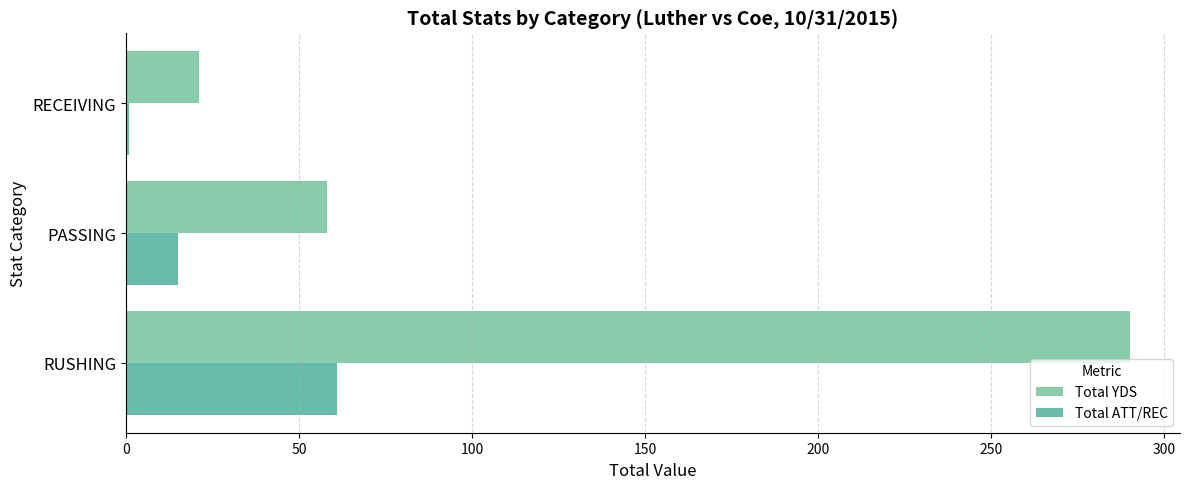

How many categories are shown in the chart?

3